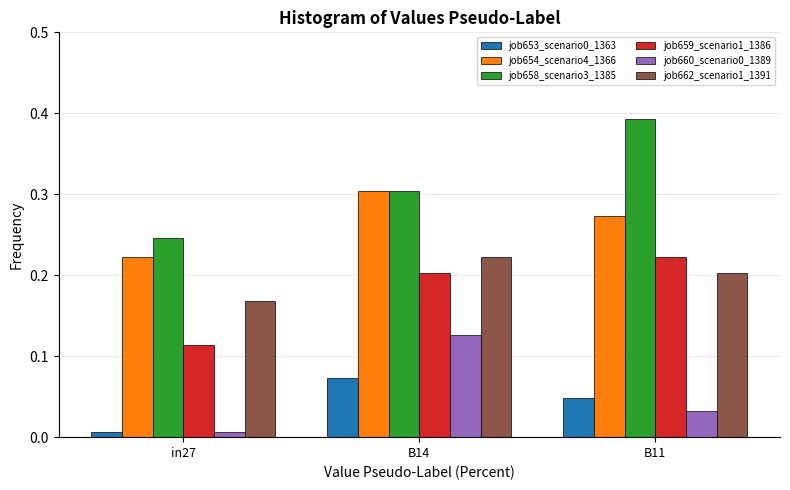

At which category is the sum across all series the highest?

B14